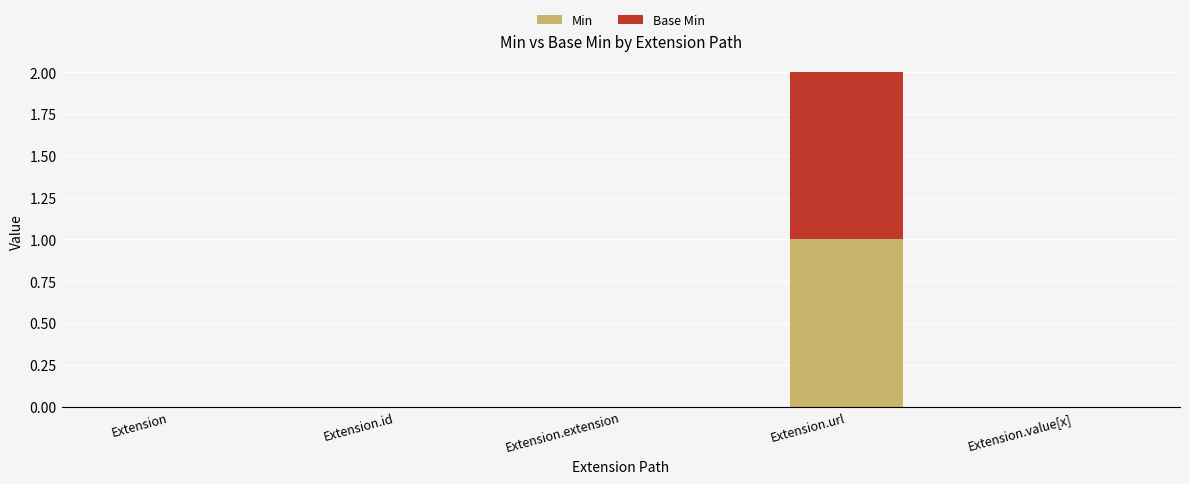

The value of Min at Extension.url is 1. True or false?

True